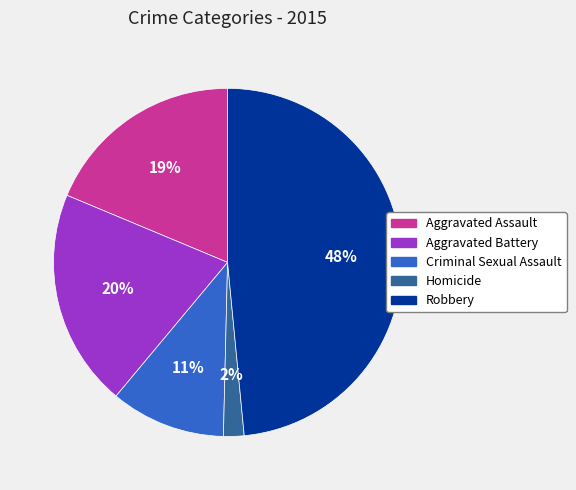

To the nearest percent, what percentage of the pie is Criminal Sexual Assault?

11%